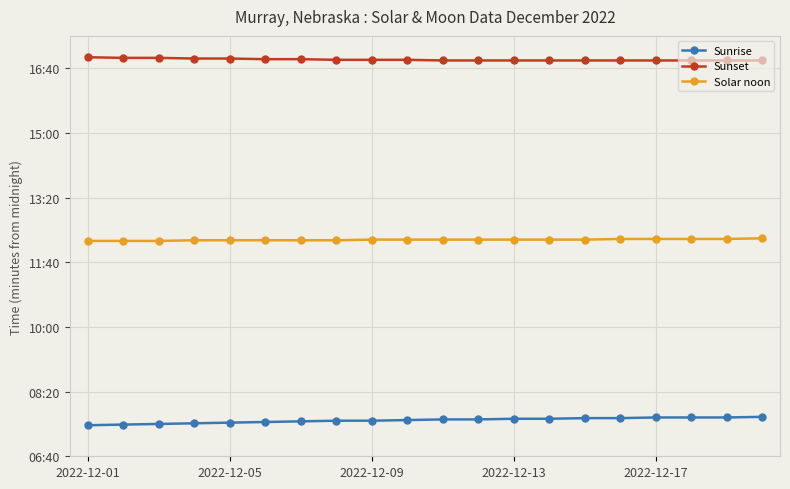

What are all the series names shown in the legend?

Sunrise, Sunset, Solar noon